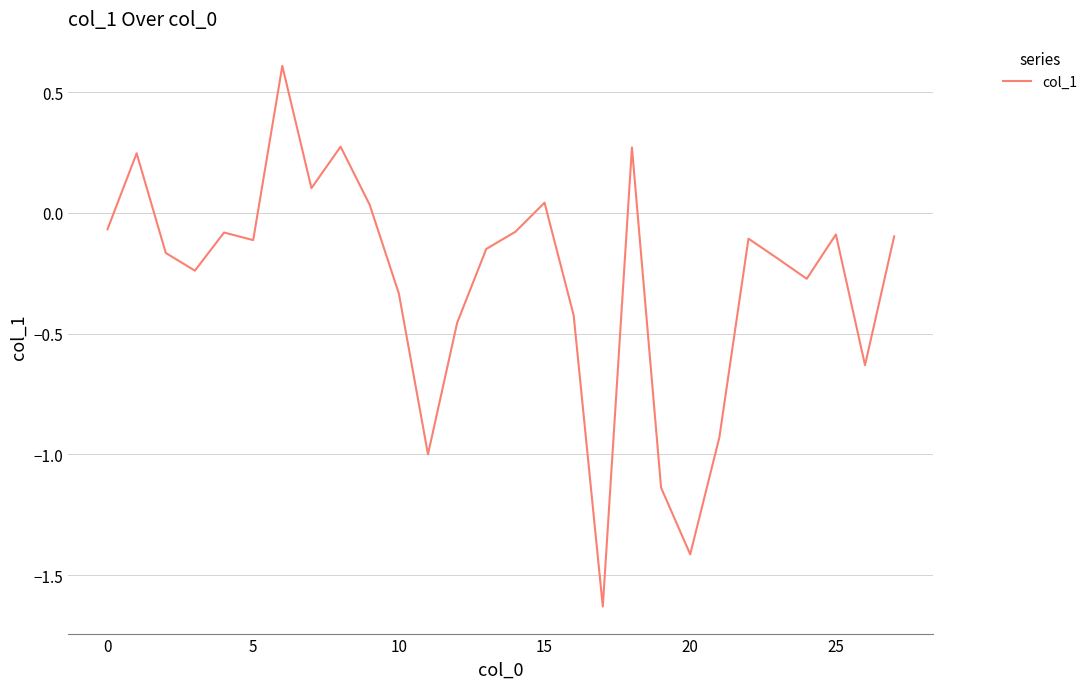

What is the maximum value shown in the chart?

0.6